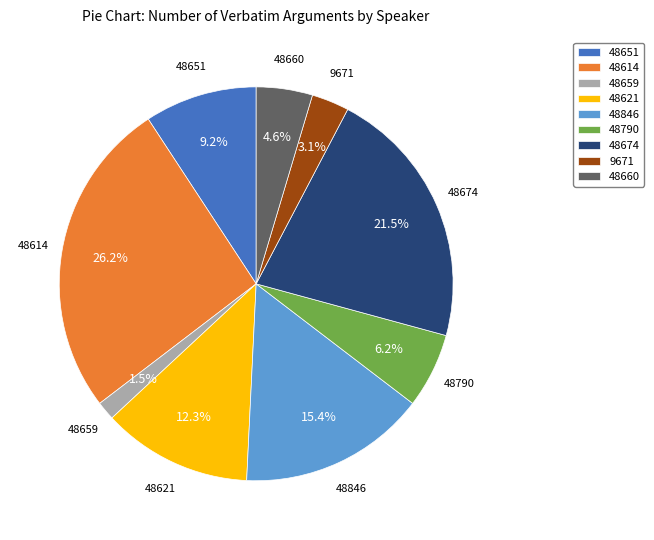

Rank the categories by value from highest to lowest.

48614, 48674, 48846, 48621, 48651, 48790, 48660, 9671, 48659